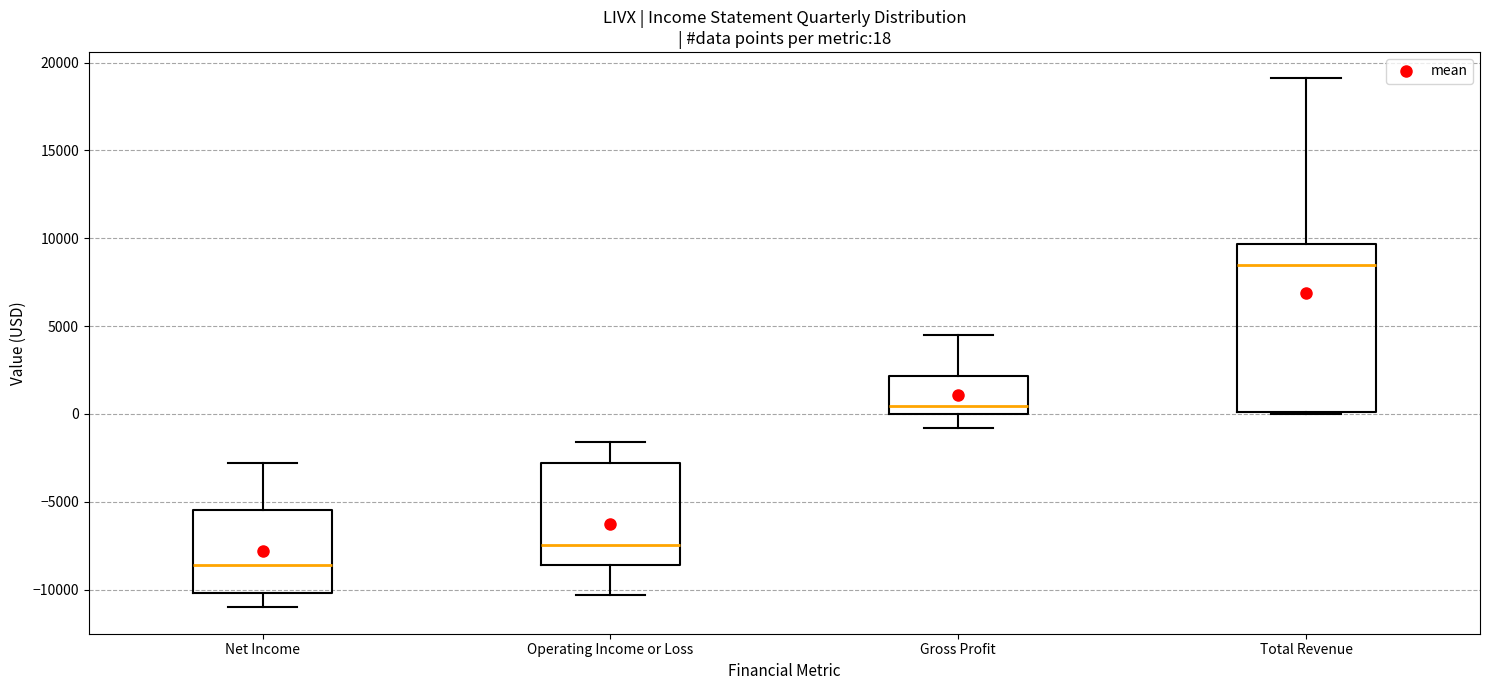

Comparing the boxes themselves (not the whiskers), which one is the tallest?

Total Revenue